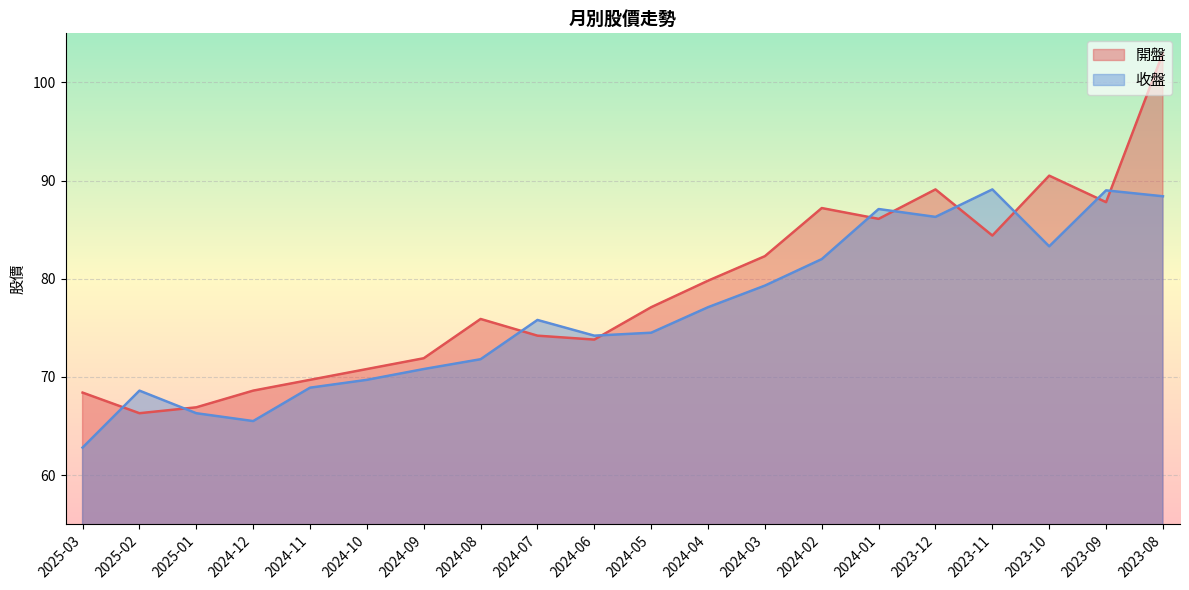

What is the value of the 收盤 point at the 16th from the left?

86.3